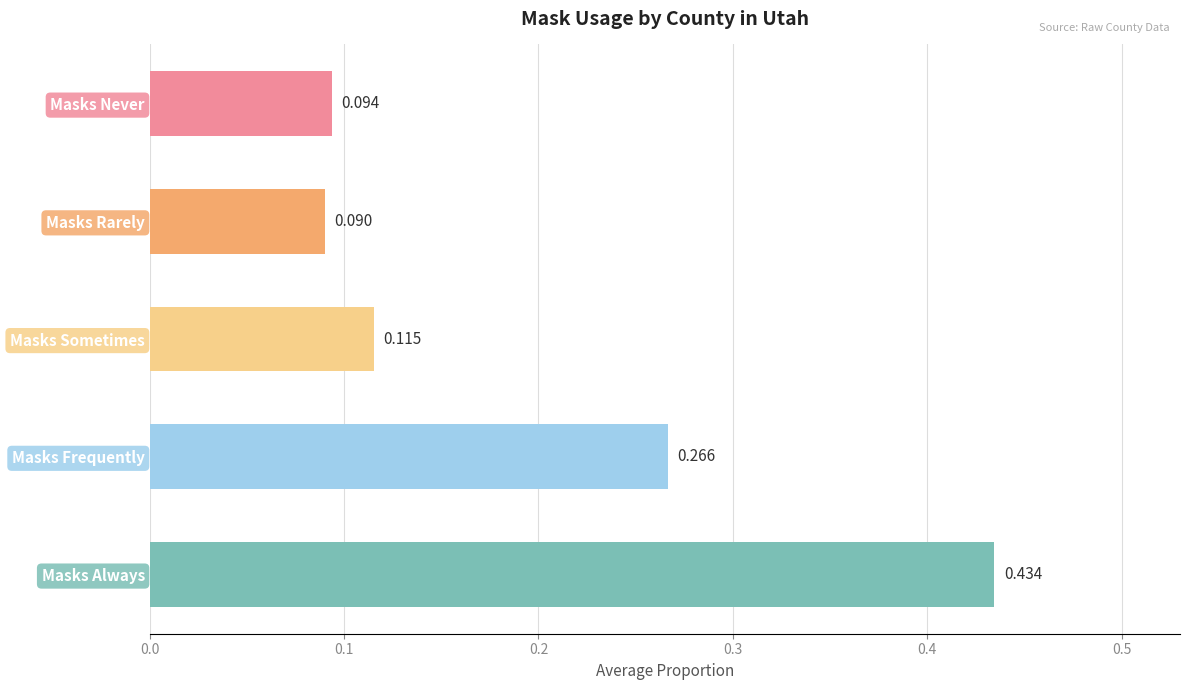

Which category has the lowest value across all series?

Masks Rarely